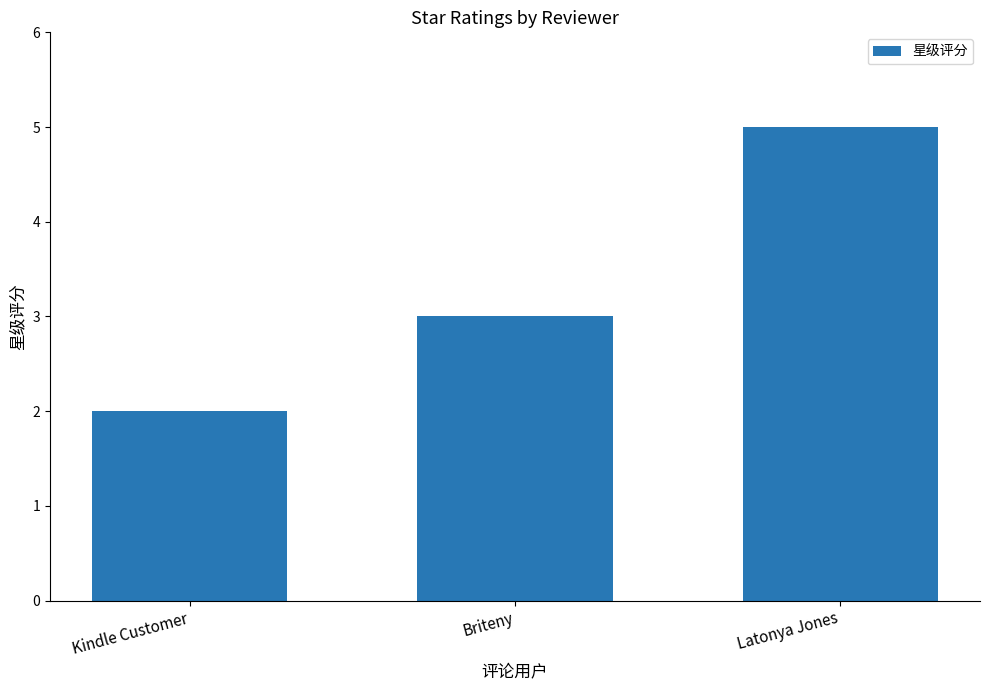

At which category does the chart reach its peak across all series?

Latonya Jones